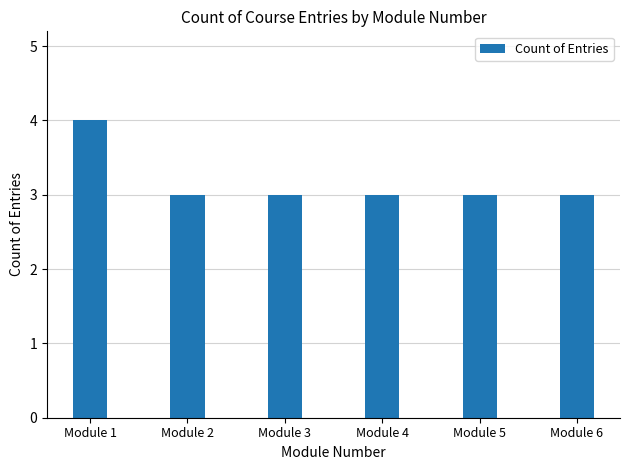

What is the sum of all values?

19